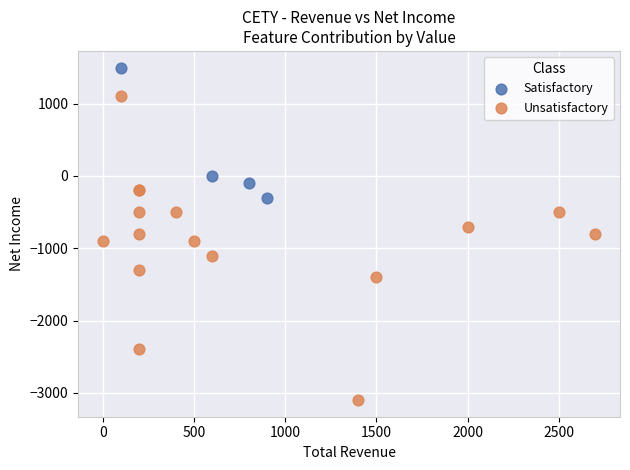

Which series has the largest Y range (max minus min)?

Unsatisfactory